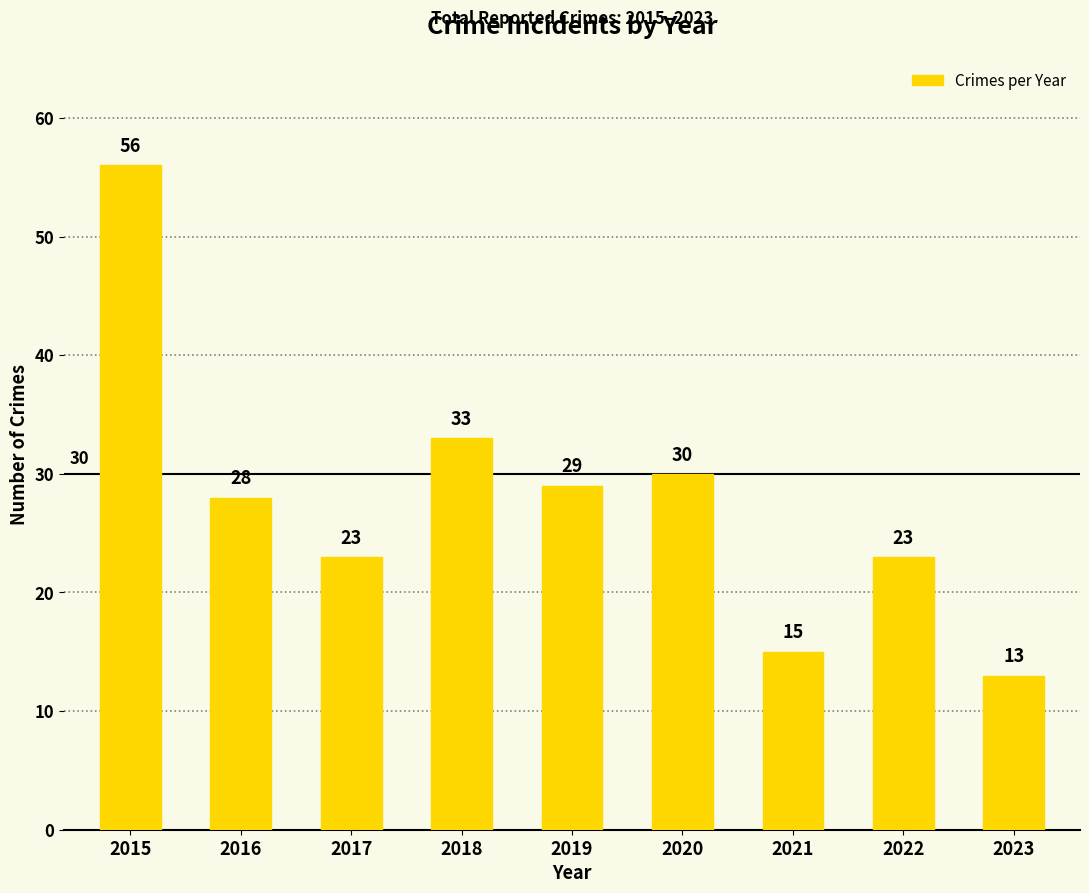

Which label corresponds to the largest value in the chart?

2015